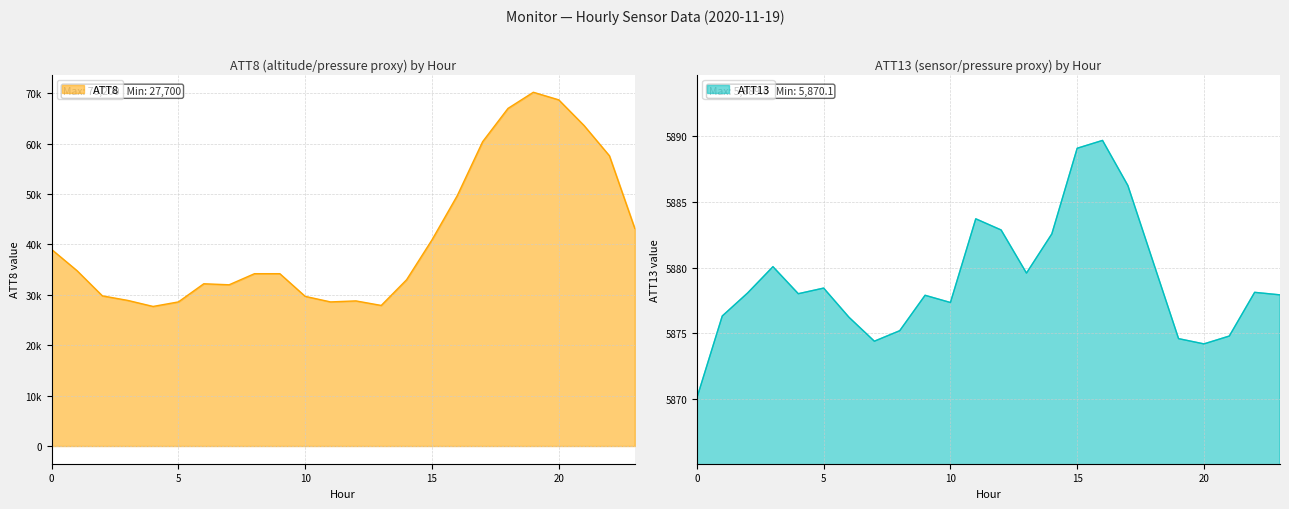

True or false: ATT13 has a value of 5874.8 at 21.

True